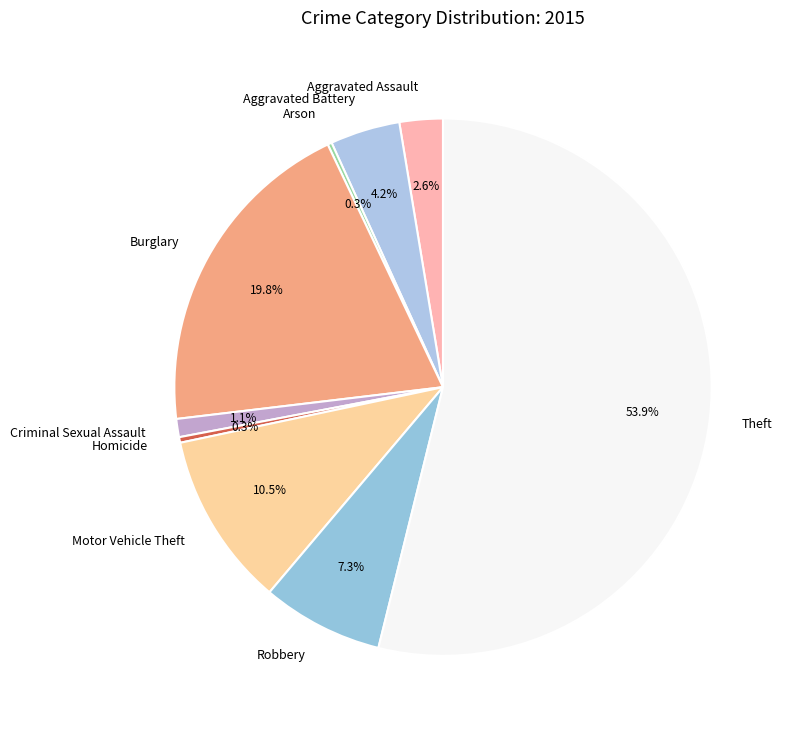

What percentage is NOT represented by Motor Vehicle Theft?

89.5%